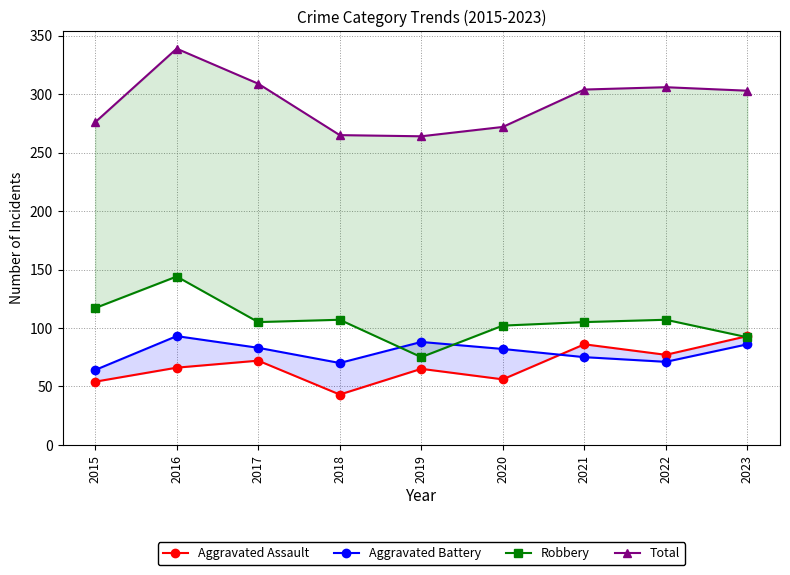

True or false: Robbery has a value of 107 at 2022.

True